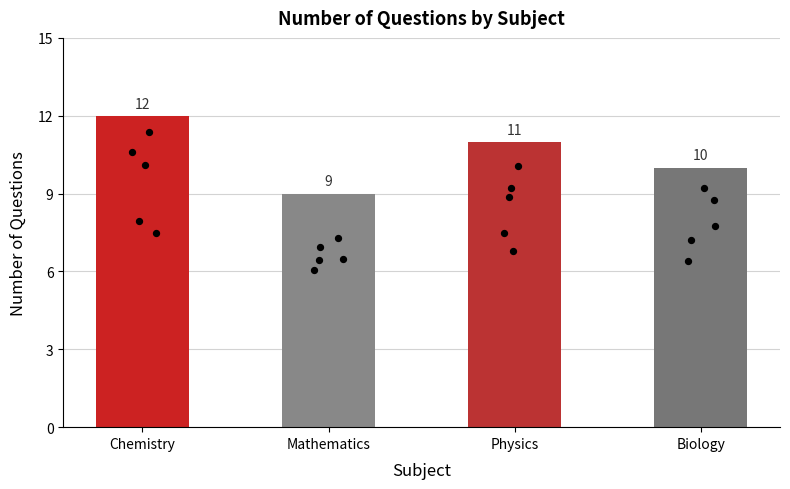

Approximately how many times larger is the value at Physics compared to Chemistry?

0.9